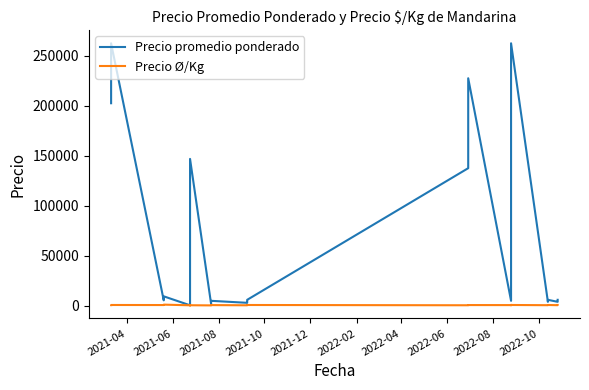

How many lines are shown in the chart?

2